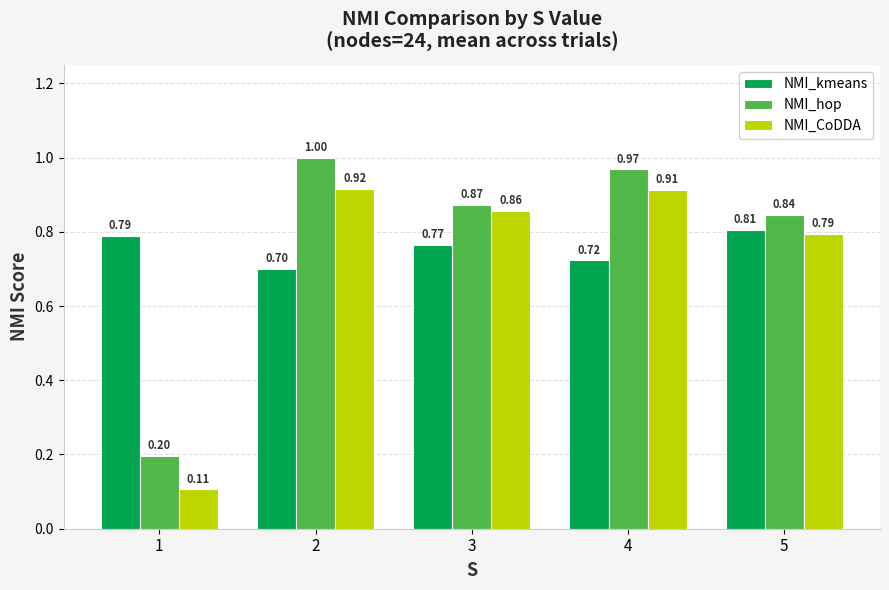

Are the bars grouped side by side (vs. stacked)?

Yes